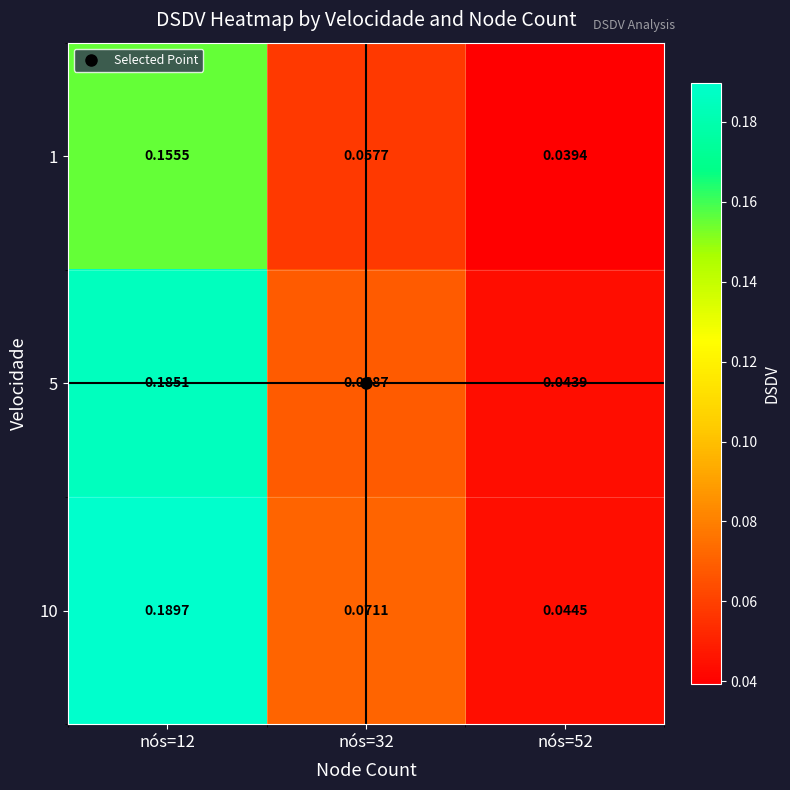

How many data points does each series have?

3